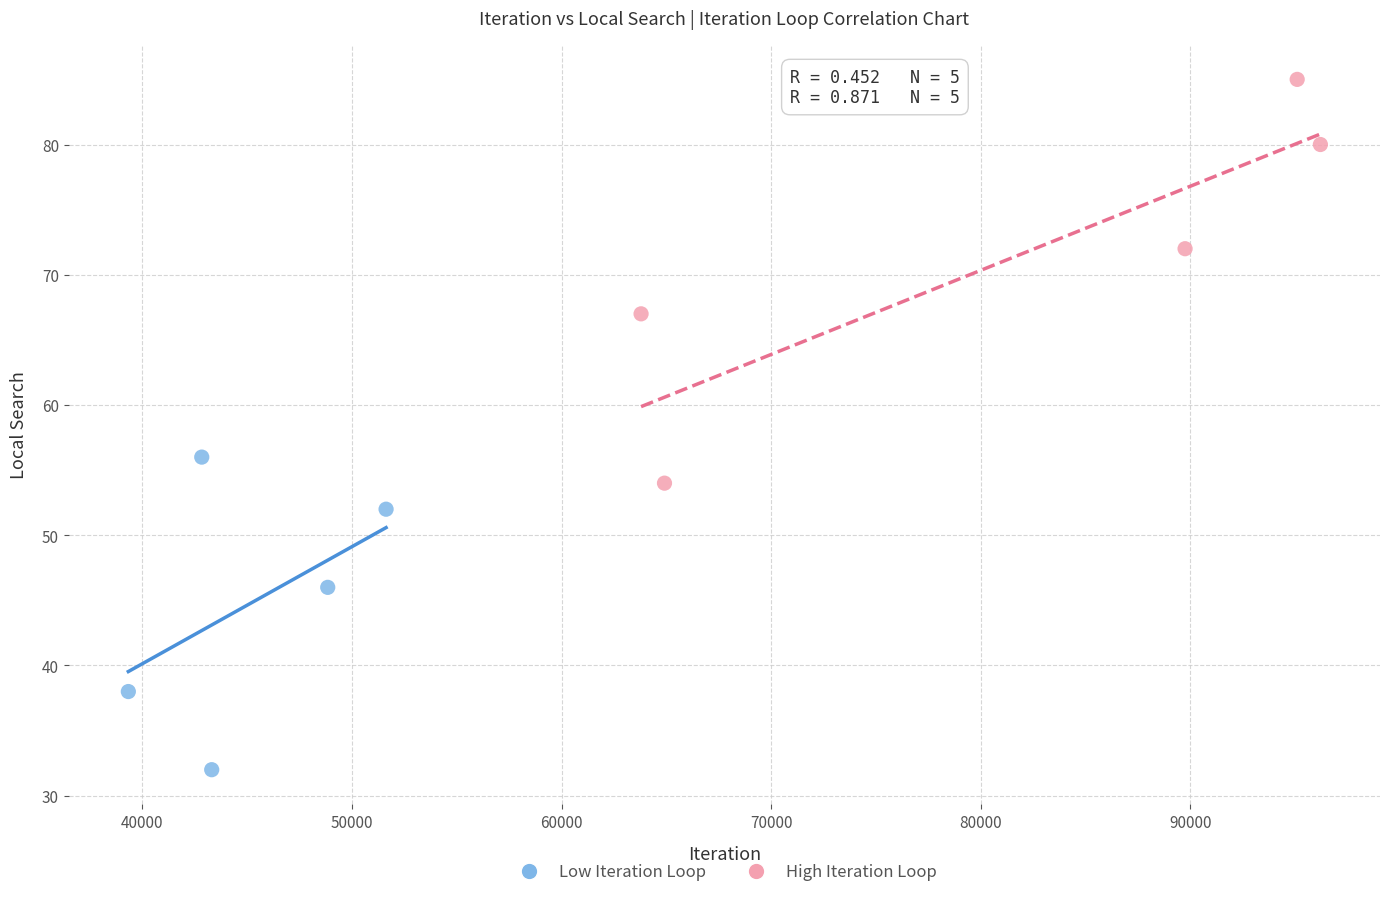

Which series reaches the maximum Y coordinate?

High Iteration Loop